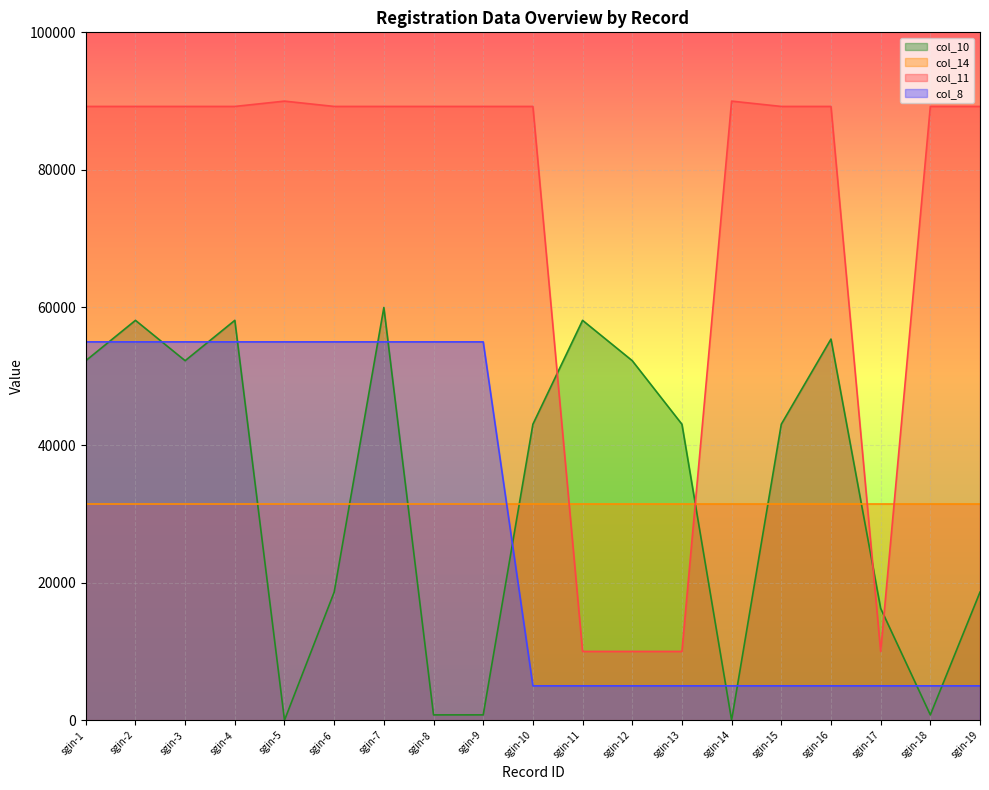

What is the difference between the maximum and minimum values in the col_8 series?

50000.0